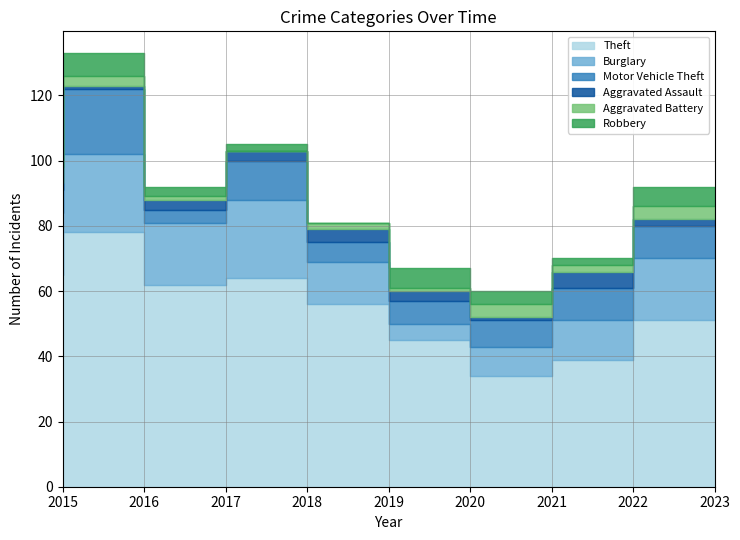

What is the difference between the second highest and second lowest values in the Aggravated Assault series?

3